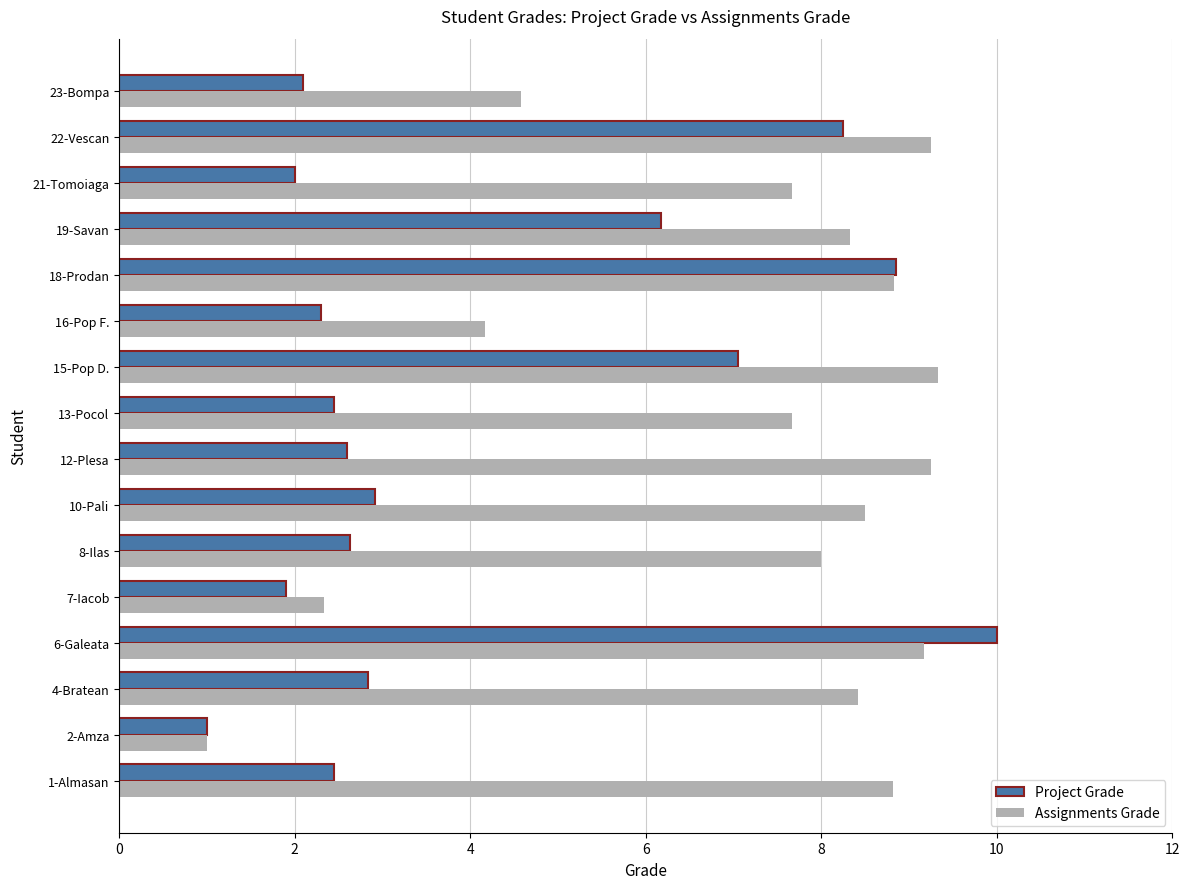

Which series has the largest total across all categories?

Assignments Grade